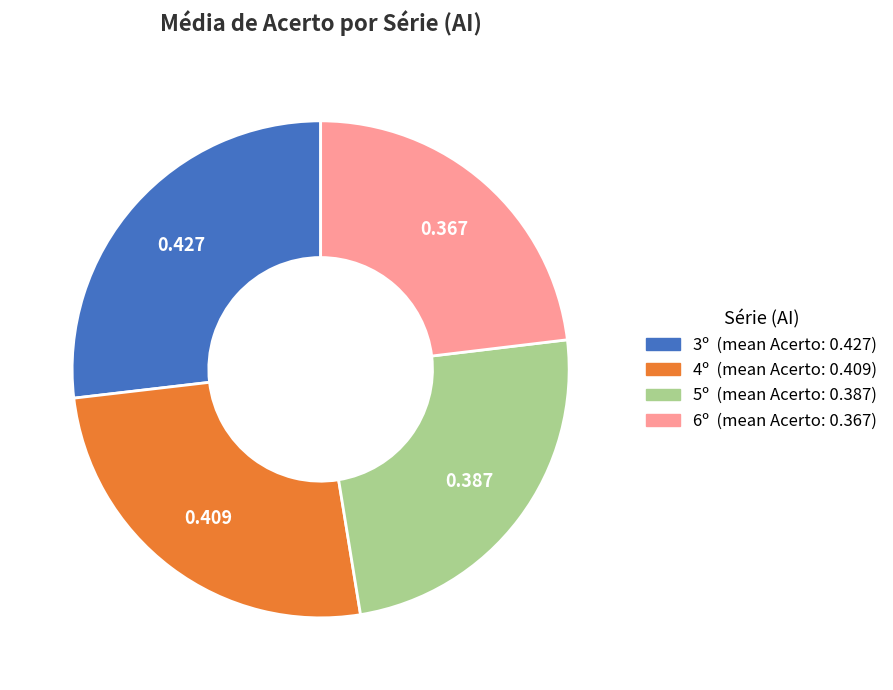

Is there any slice that represents more than half of the pie?

No